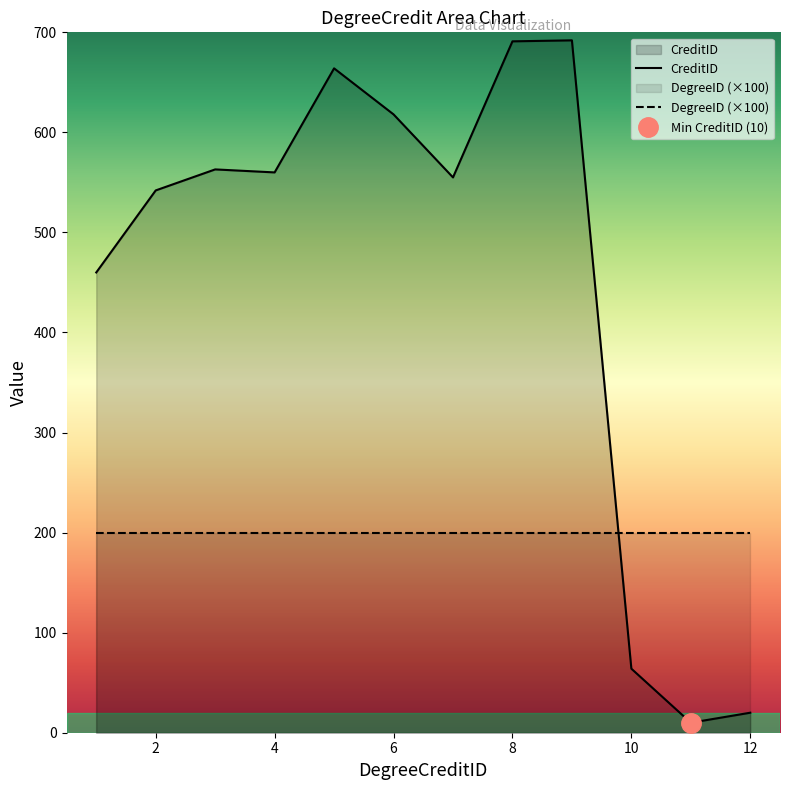

Approximately how many times larger is the value at 2 compared to 5?

0.8